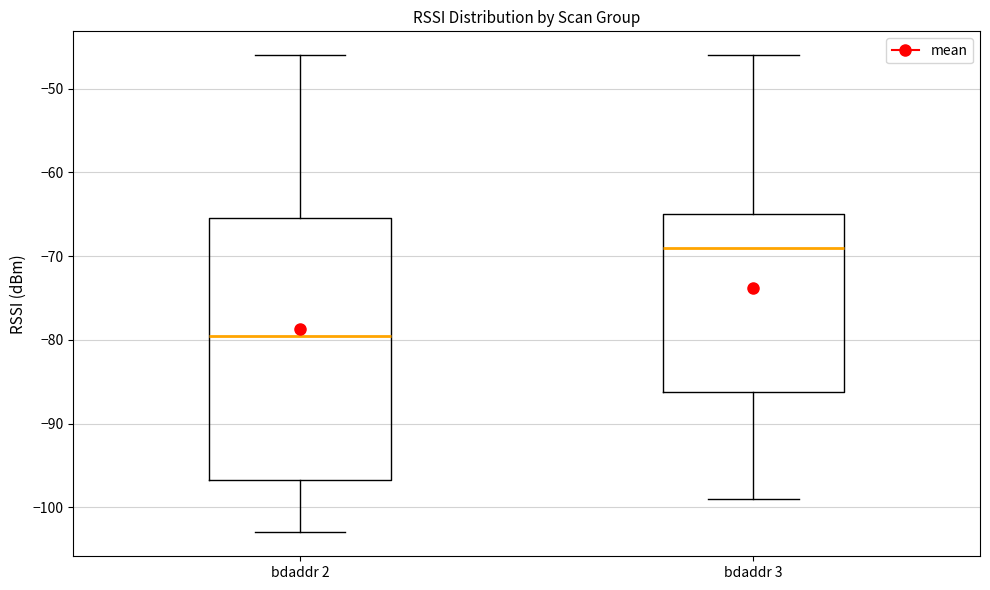

Which box's median line is the highest?

bdaddr 3